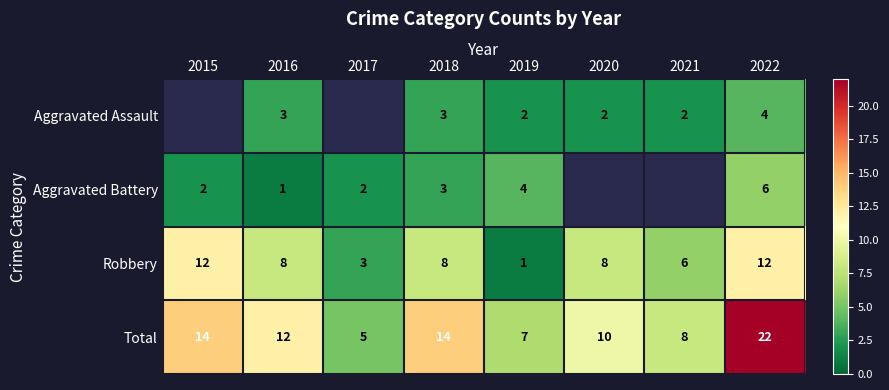

What is the total value across all series at 2019?

14.0